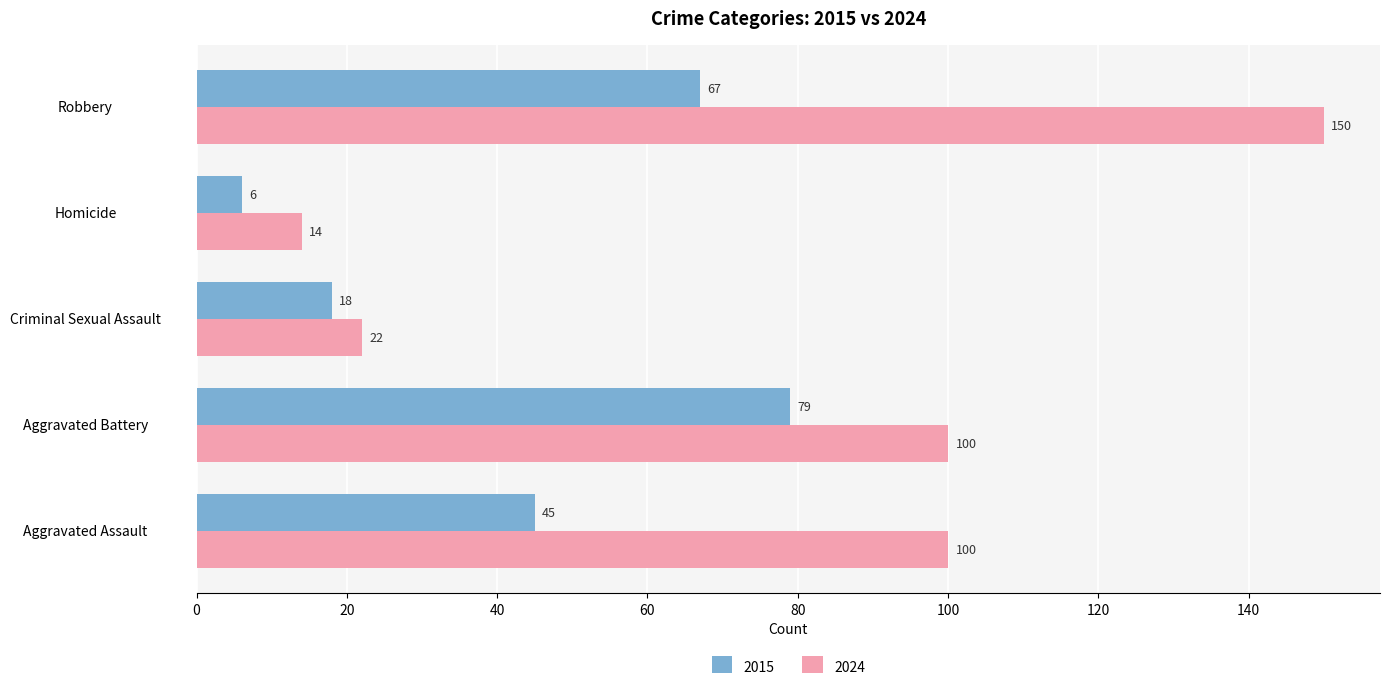

Read the 2015 value at Robbery, to the nearest 5.

65